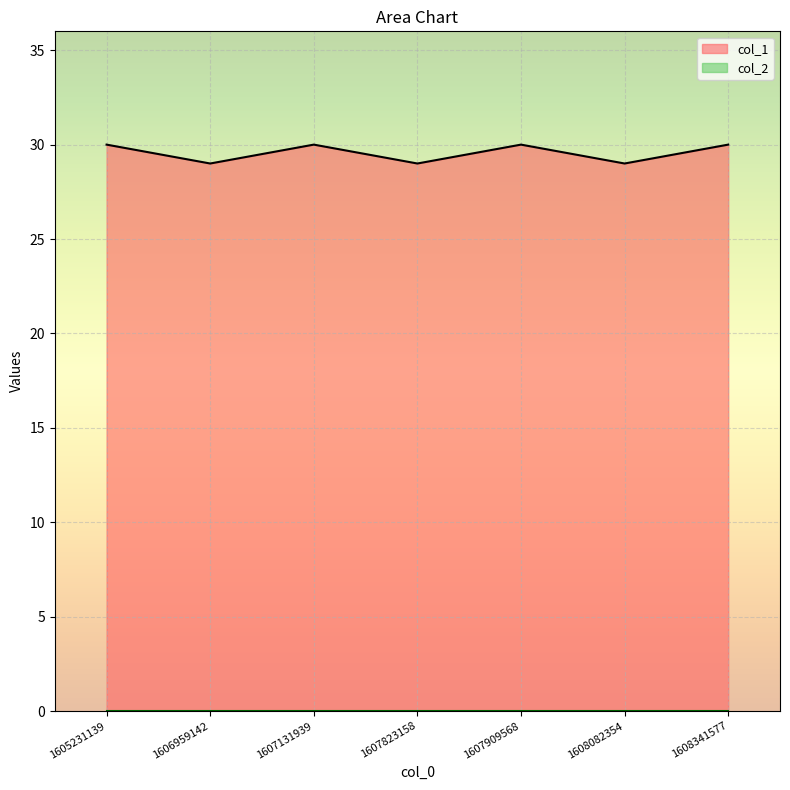

At which label is the value closest to 29?

1606959142